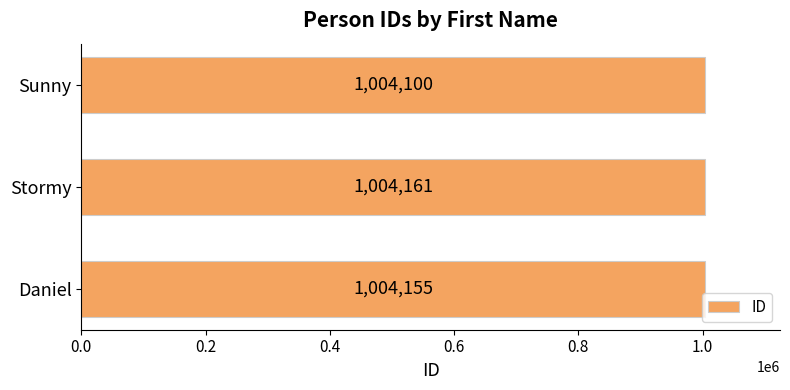

How many series are shown in this chart?

1